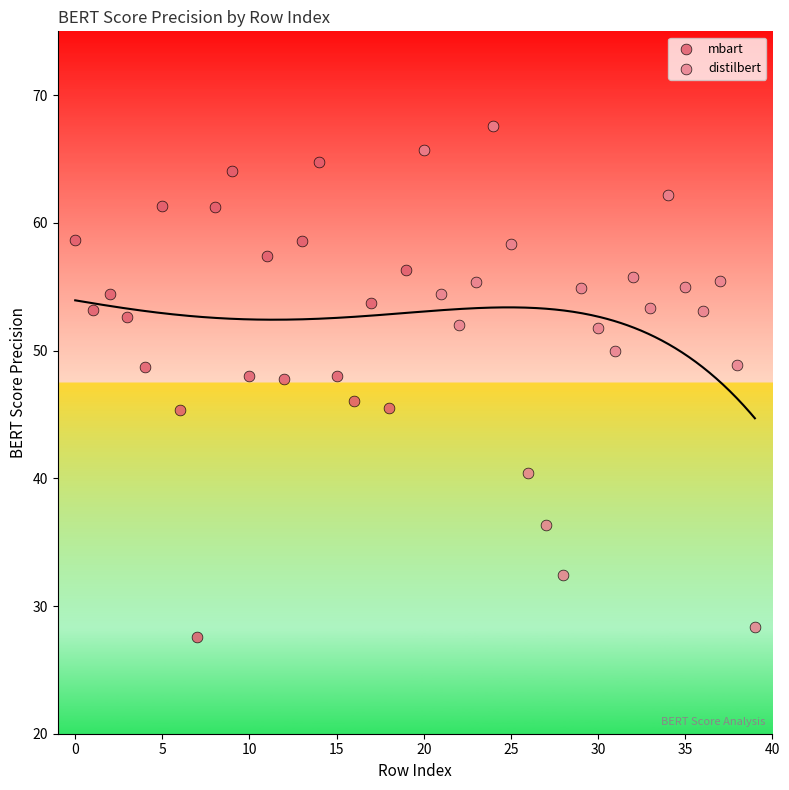

What are all the series names shown in the legend?

mbart, distilbert